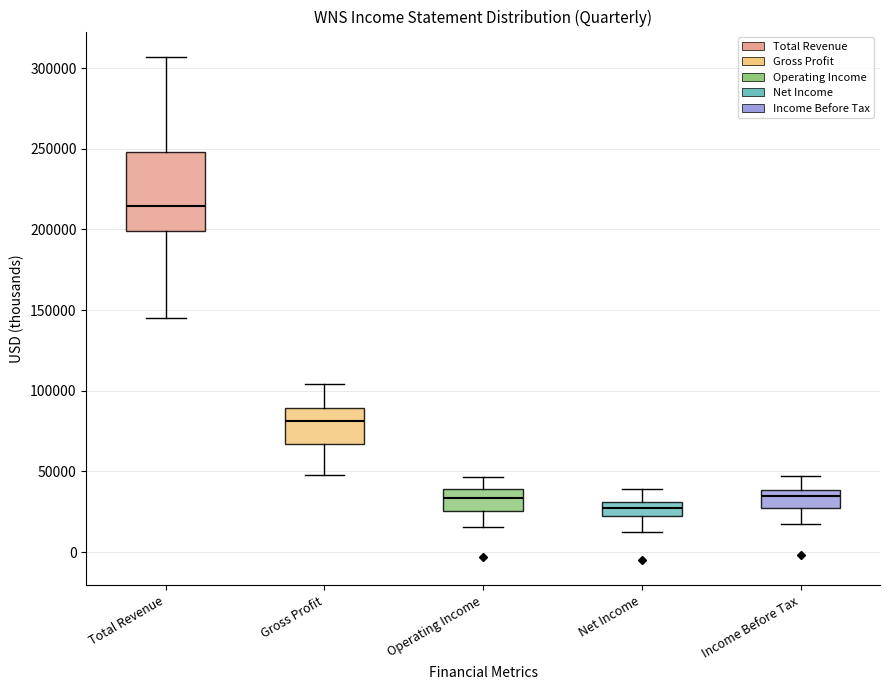

Reading left to right, transcribe this box plot: for each box, give where its median line is, the range the box spans, and where its two whiskers end, as read against the y-axis. The values are not printed on the chart, so give them approximately, as read against the axis.

Total Revenue: median 215000, box 200000 to 250000, whiskers 145000 to 305000
Gross Profit: median 80000, box 65000 to 90000, whiskers 50000 to 105000
Operating Income: median 35000, box 25000 to 40000, whiskers 15000 to 45000
Net Income: median 30000 (inside the box), box 20000 to 30000, whiskers 15000 to 40000
Income Before Tax: median 35000, box 25000 to 40000, whiskers 15000 to 45000